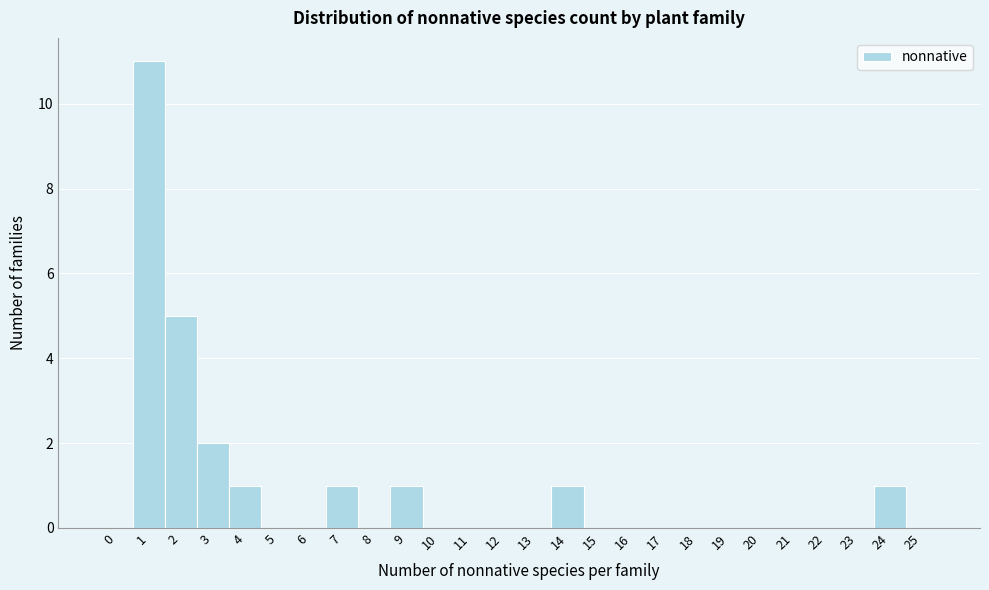

Reading left to right, list all the values displayed in this chart.

0=0	1=11	2=5	3=2	4=1	5=0	6=0	7=1	8=0	9=1	10=0	11=0	12=0	13=0	14=1	15=0	16=0	17=0	18=0	19=0	20=0	21=0	22=0	23=0	24=1	25=0